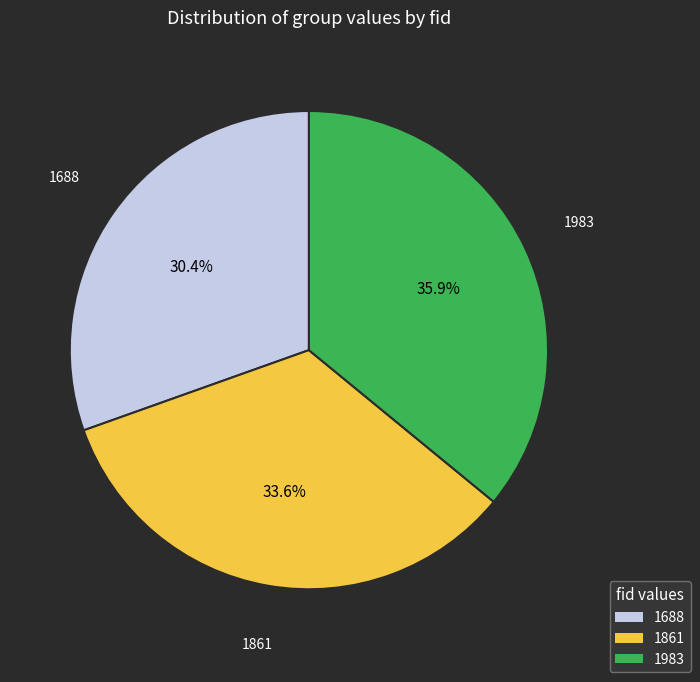

What is the ratio of the value at 1688 to the value at 1861?

0.9